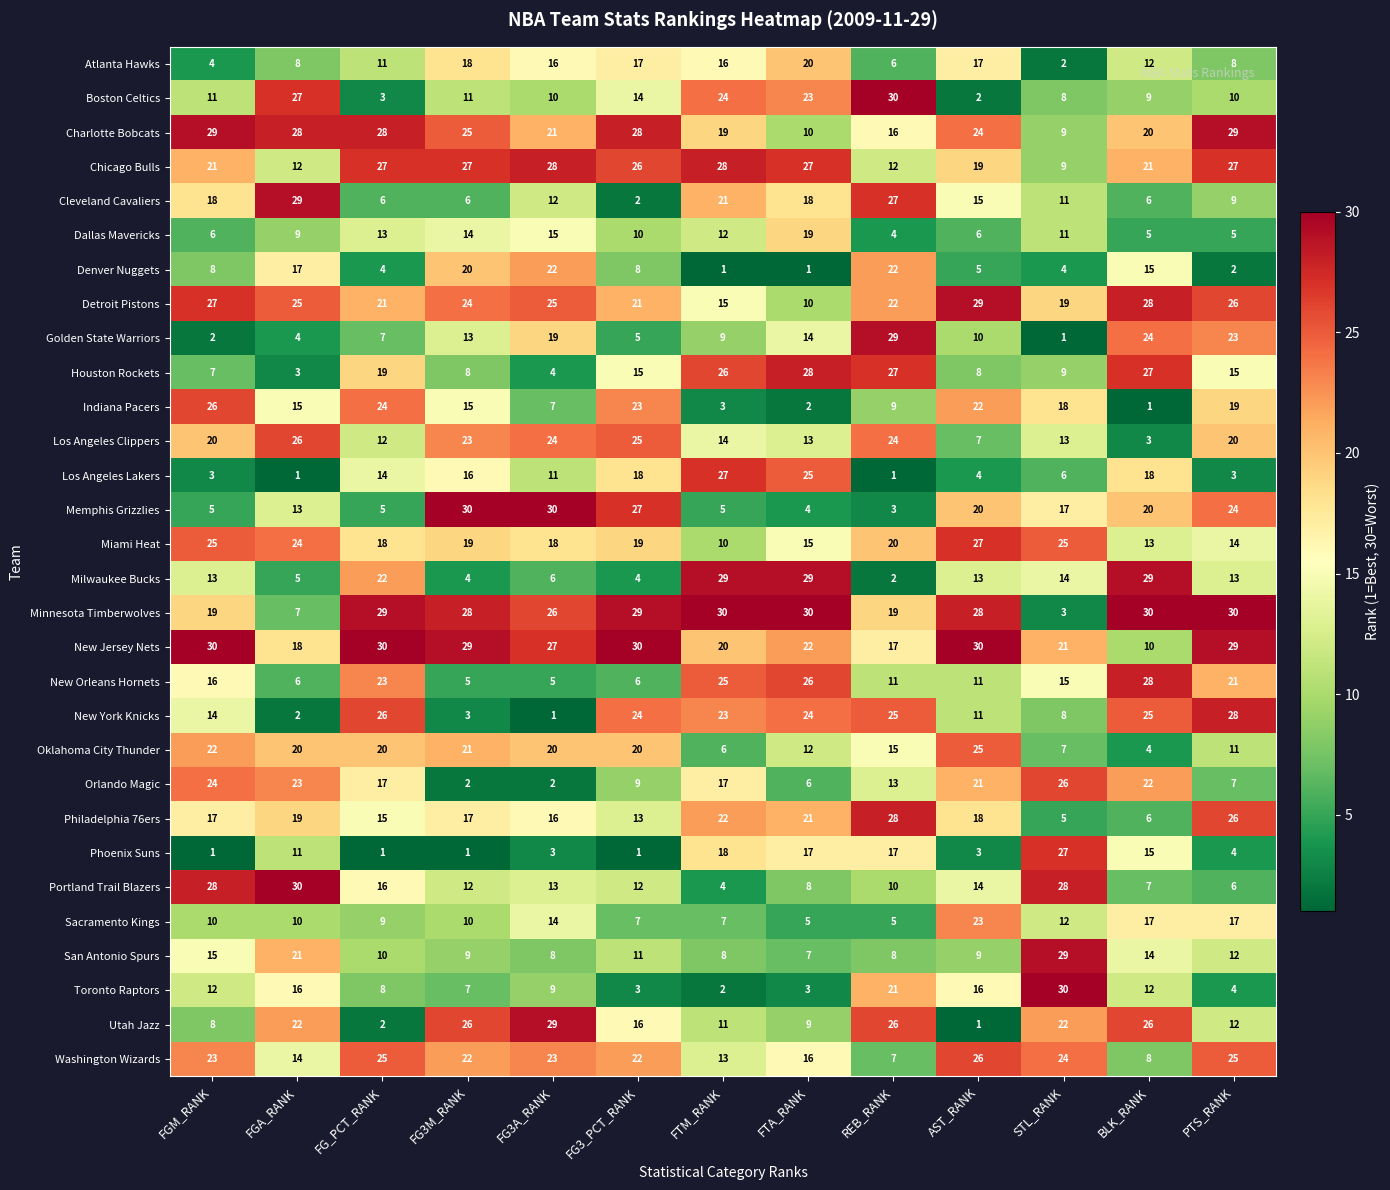

What is the approximate value of Minnesota Timberwolves at FG3_PCT_RANK, to the nearest 10?

30